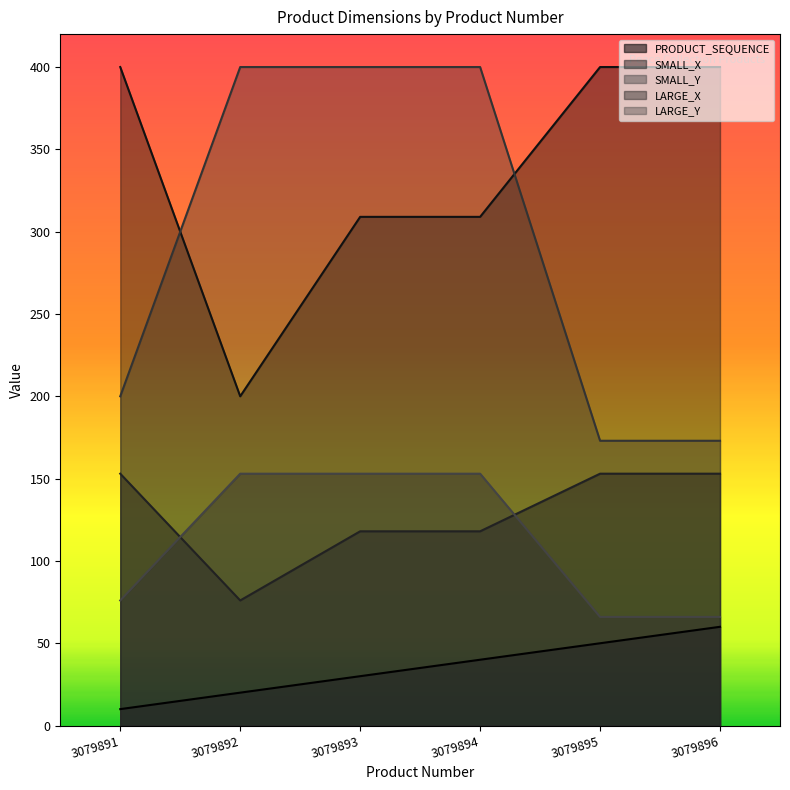

True or false: LARGE_Y has more than 1 points higher than both neighbors.

False